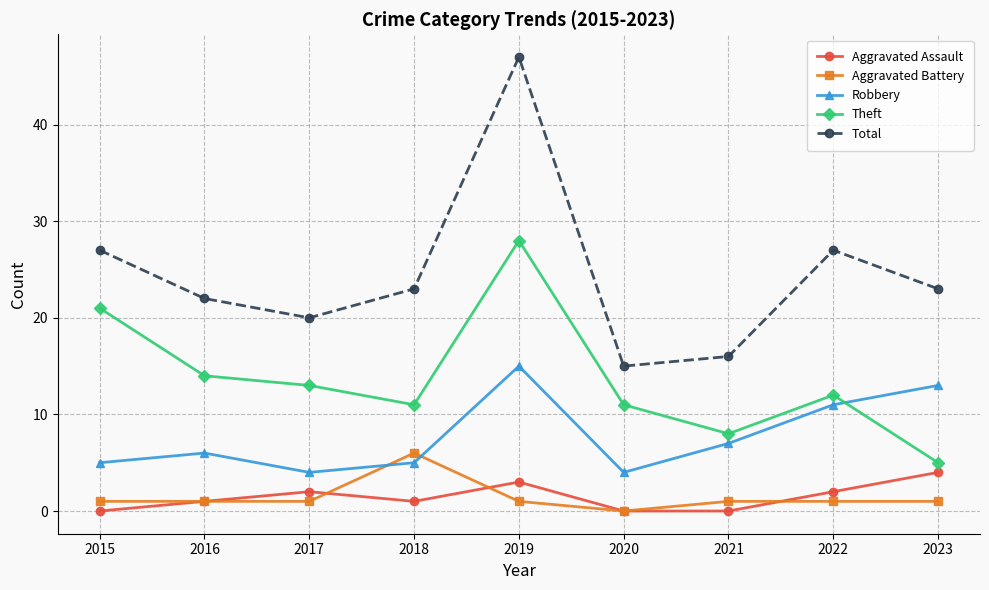

True or false: Theft and Aggravated Assault intersect in this chart.

False